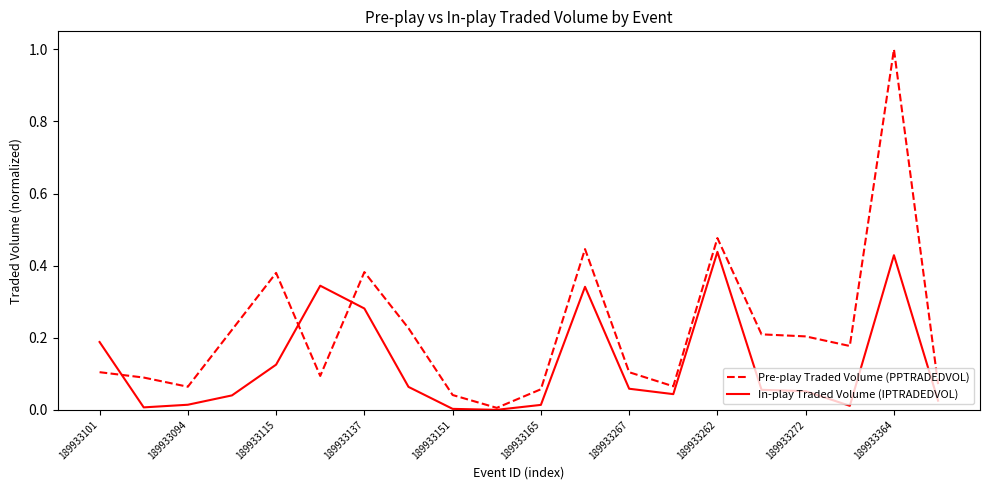

Which series has the widest spread of values?

Pre-play Traded Volume (PPTRADEDVOL)